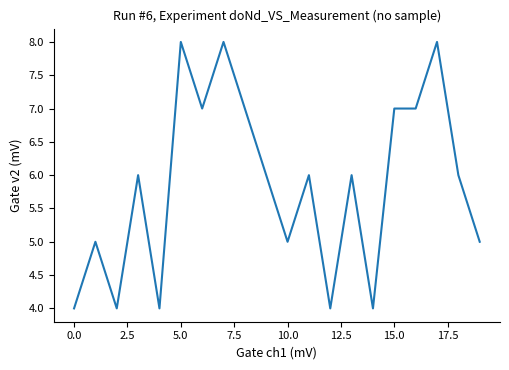

Count the values in the range 5 to 7.

12